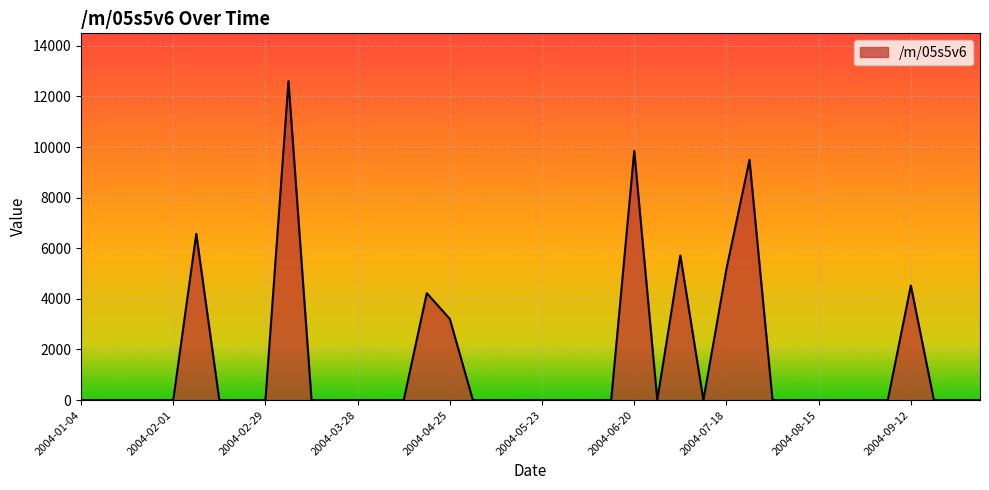

What is the difference between the maximum and minimum values?

12602.3